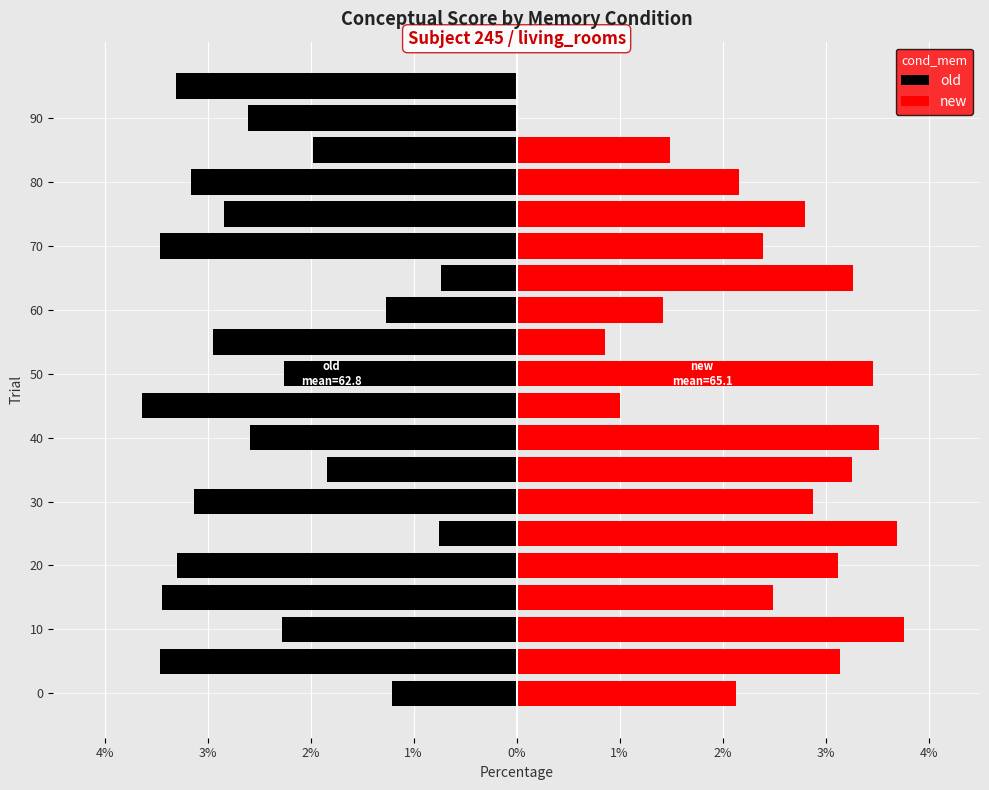

List the series in order of their overall mean, lowest first.

old, new